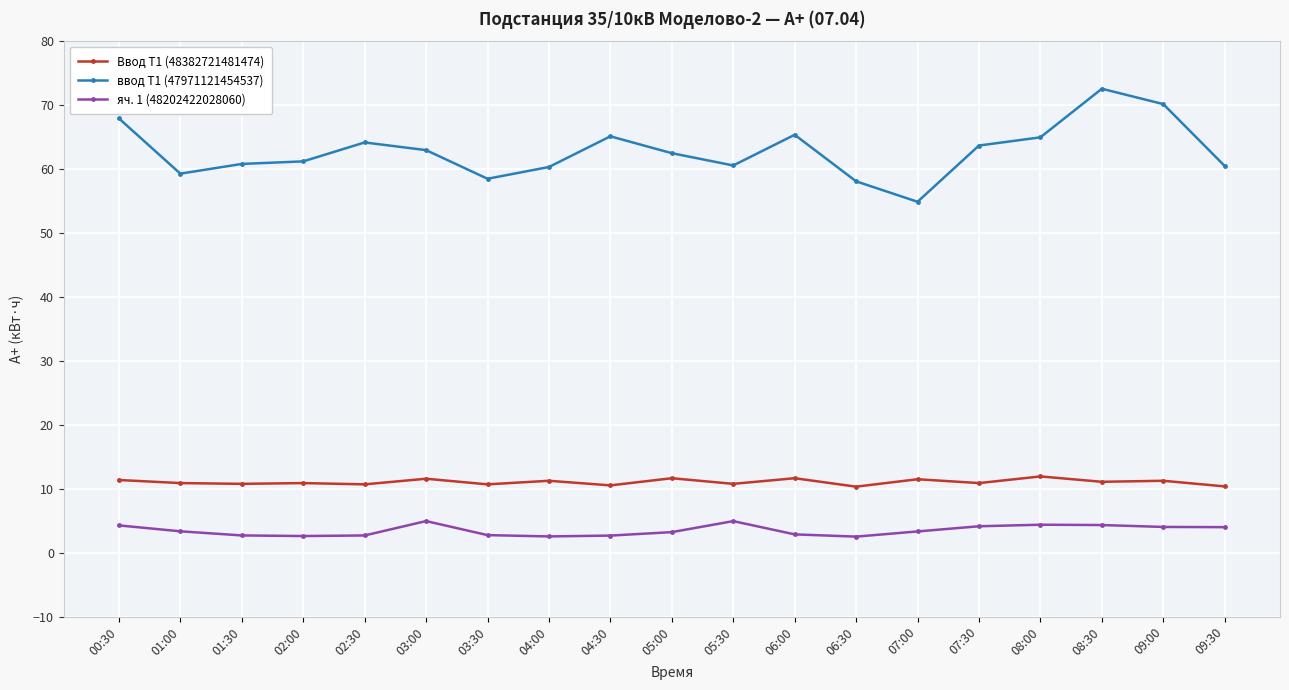

True or false: Ввод Т1 (48382721481474) and ввод Т1 (47971121454537) cross at least once.

False